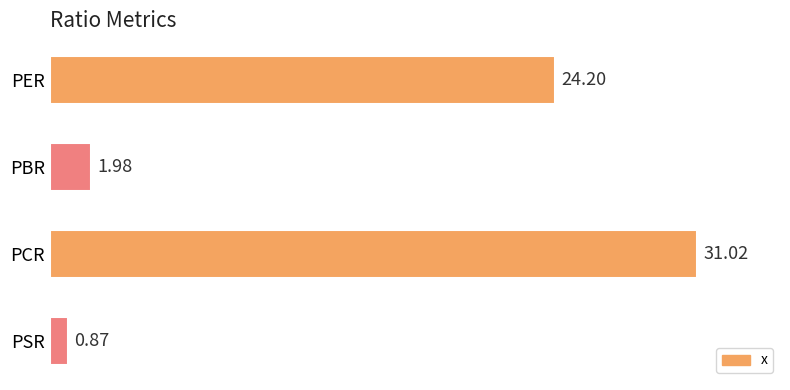

What is the difference between the values at PBR and PSR?

1.1